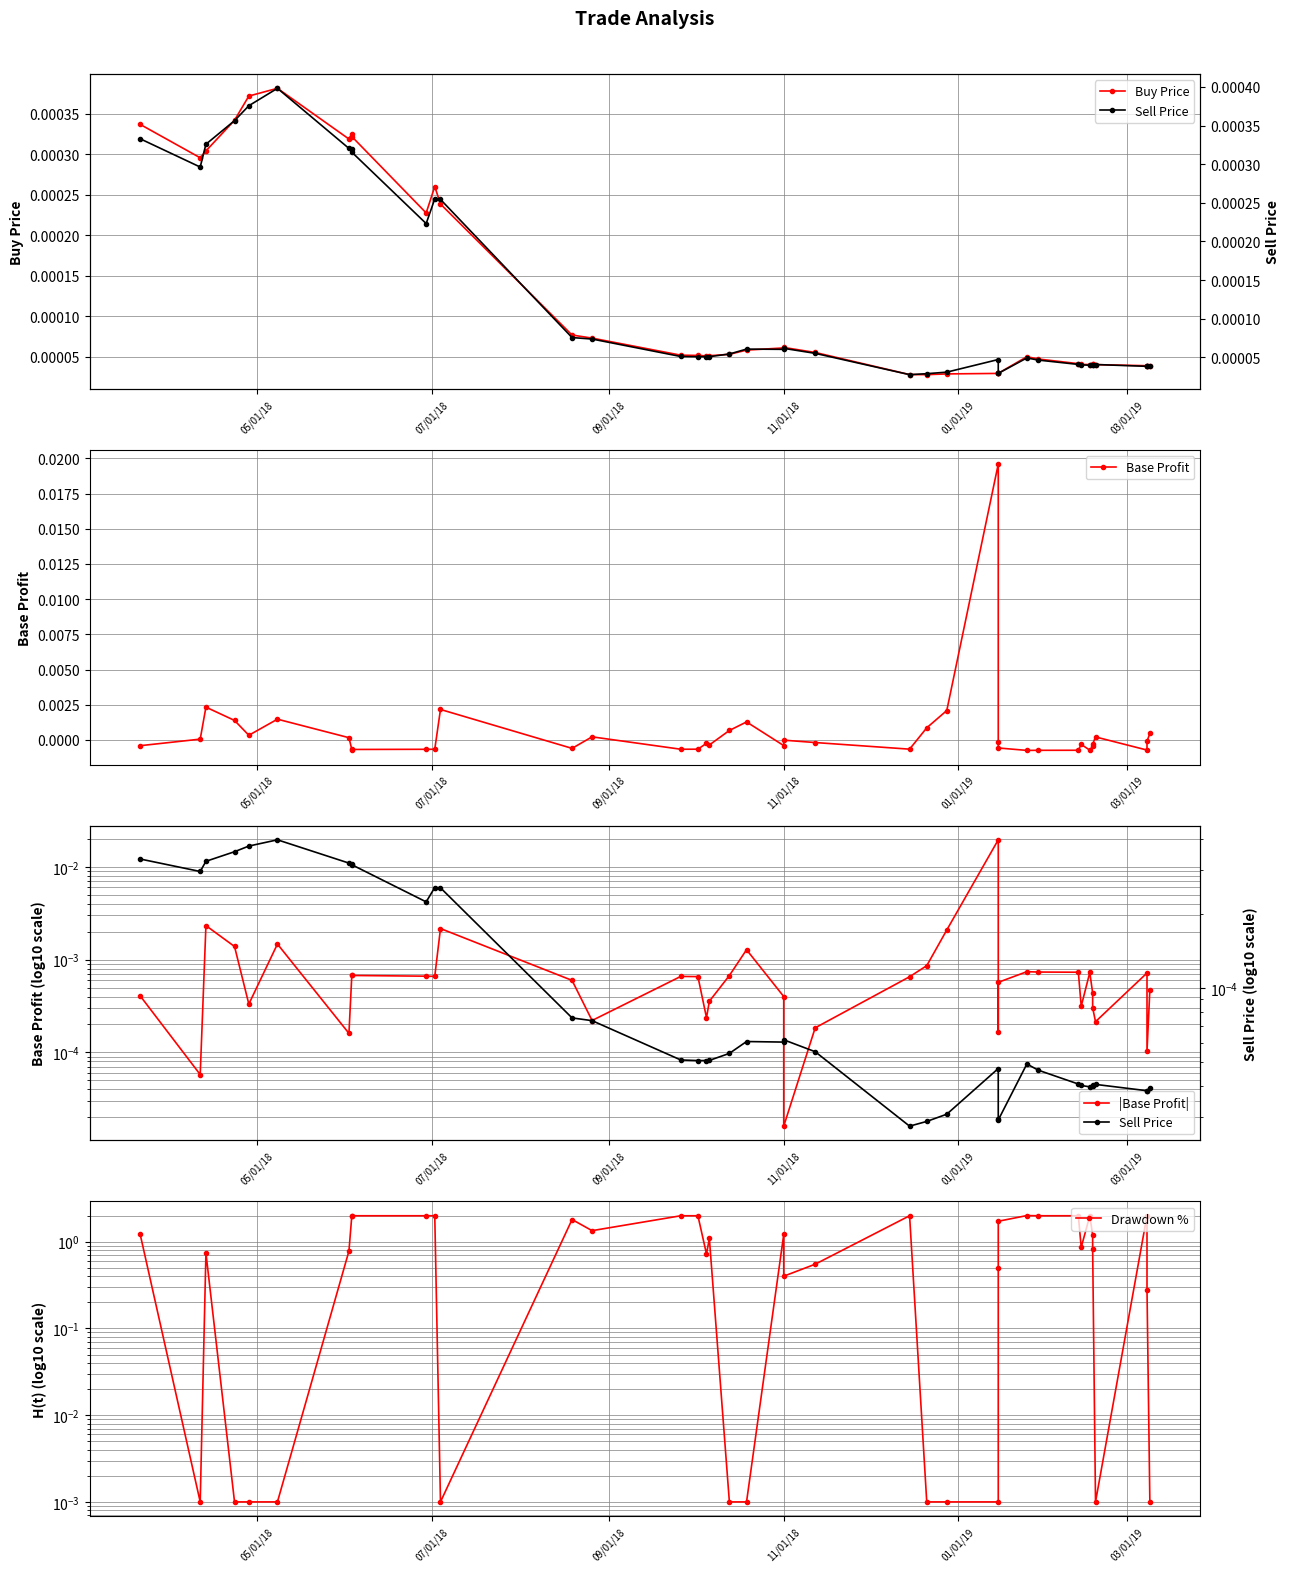

At which label is Base Profit closest to 0?

11/01/18